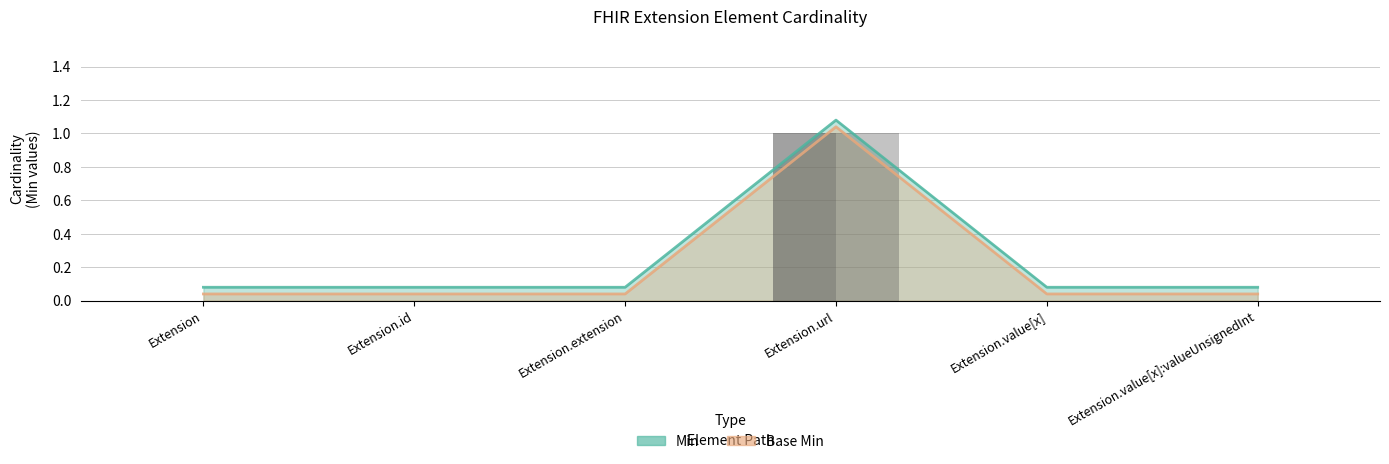

Which series has the largest range (max minus min)?

Min